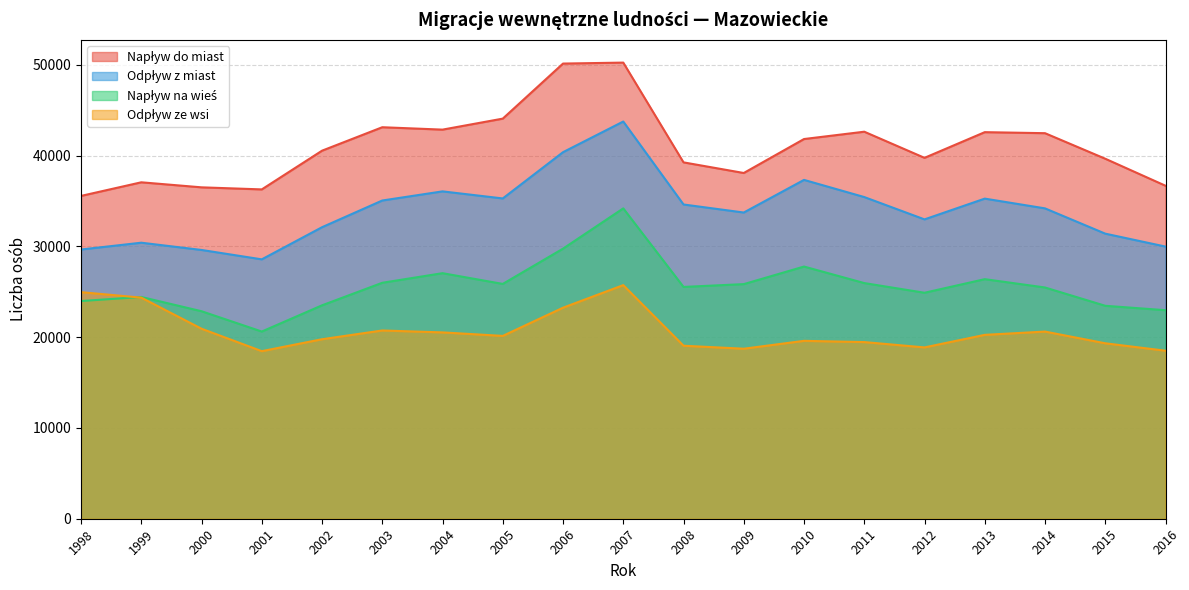

At which label does Napływ na wieś reach its peak?

2007